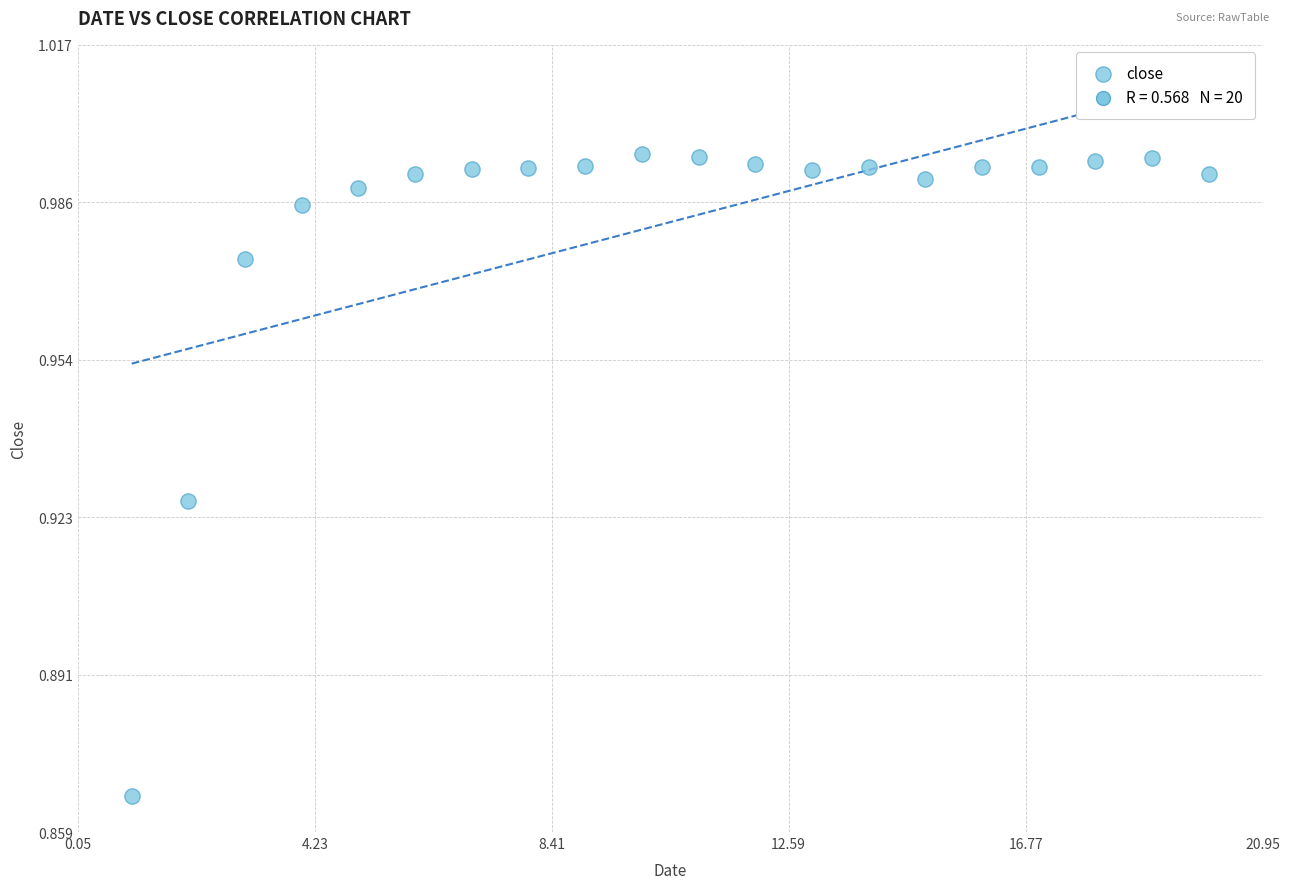

What is the range of X values (max minus min)?

19.0